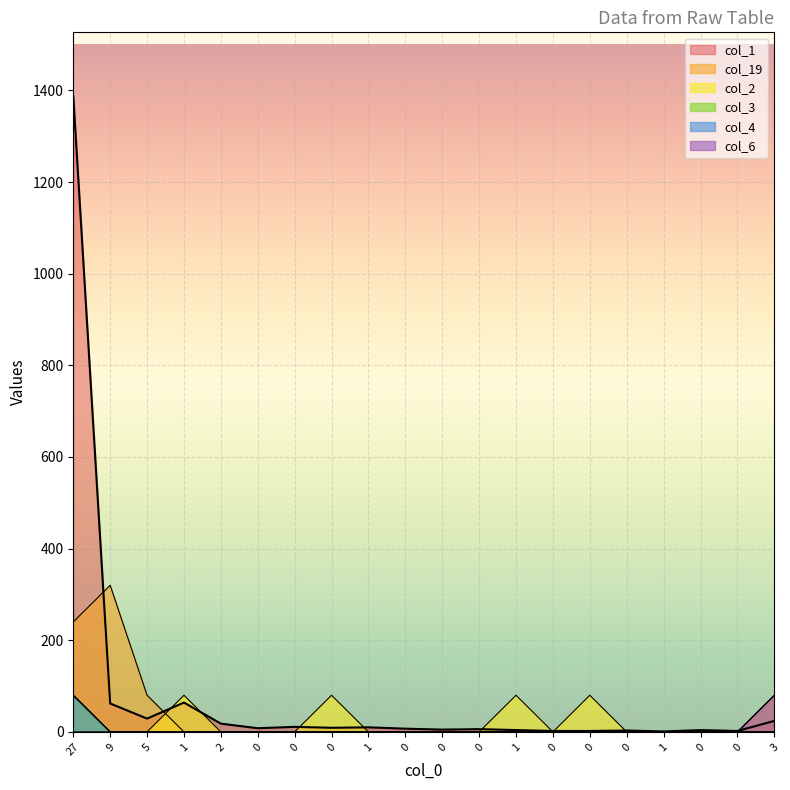

How many lines are shown in the chart?

6